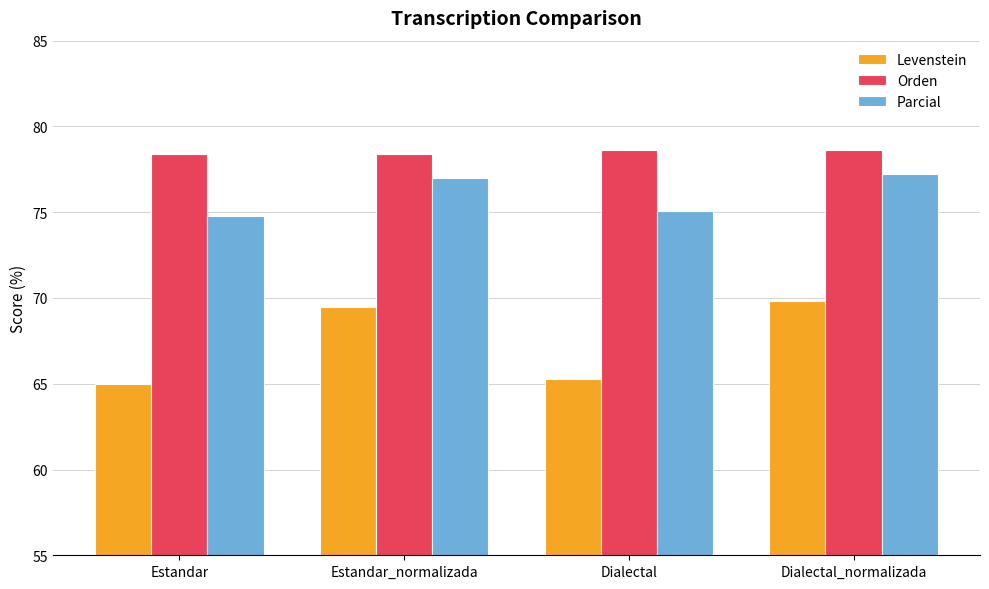

What is the label of the 2nd bar from the left?

Estandar_normalizada